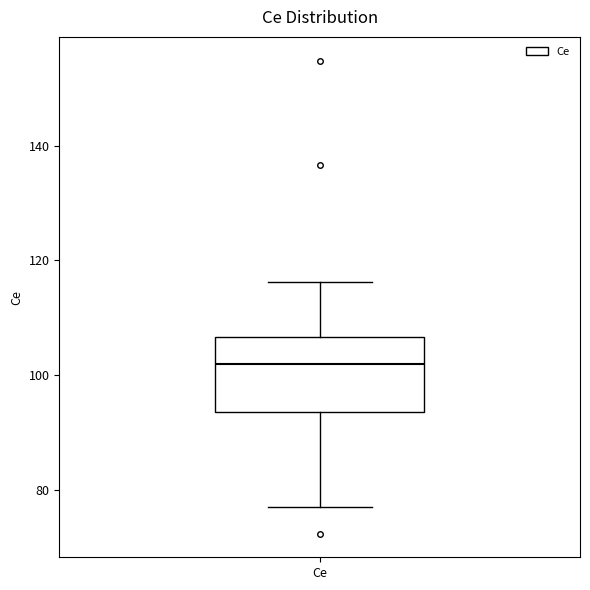

Transcribe this box plot: give where the median line is, the range the box spans, and where the two whiskers end, as read against the y-axis. The values are not printed on the chart, so give them approximately, as read against the axis.

median 102, box 94 to 106, whiskers 76 to 116